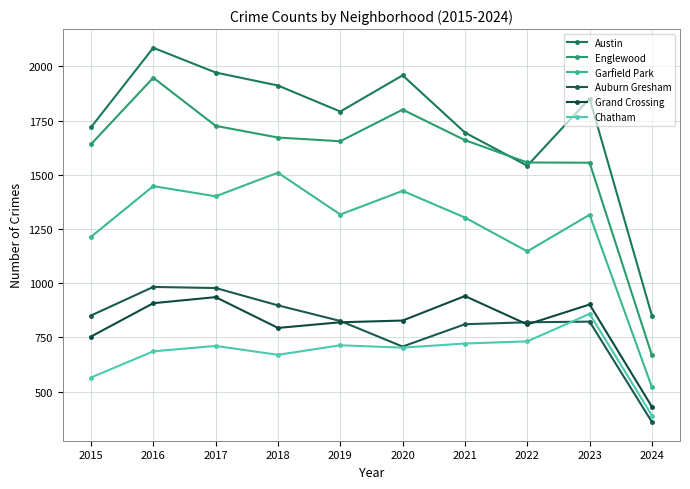

At which label is Austin closest to 1468?

2022